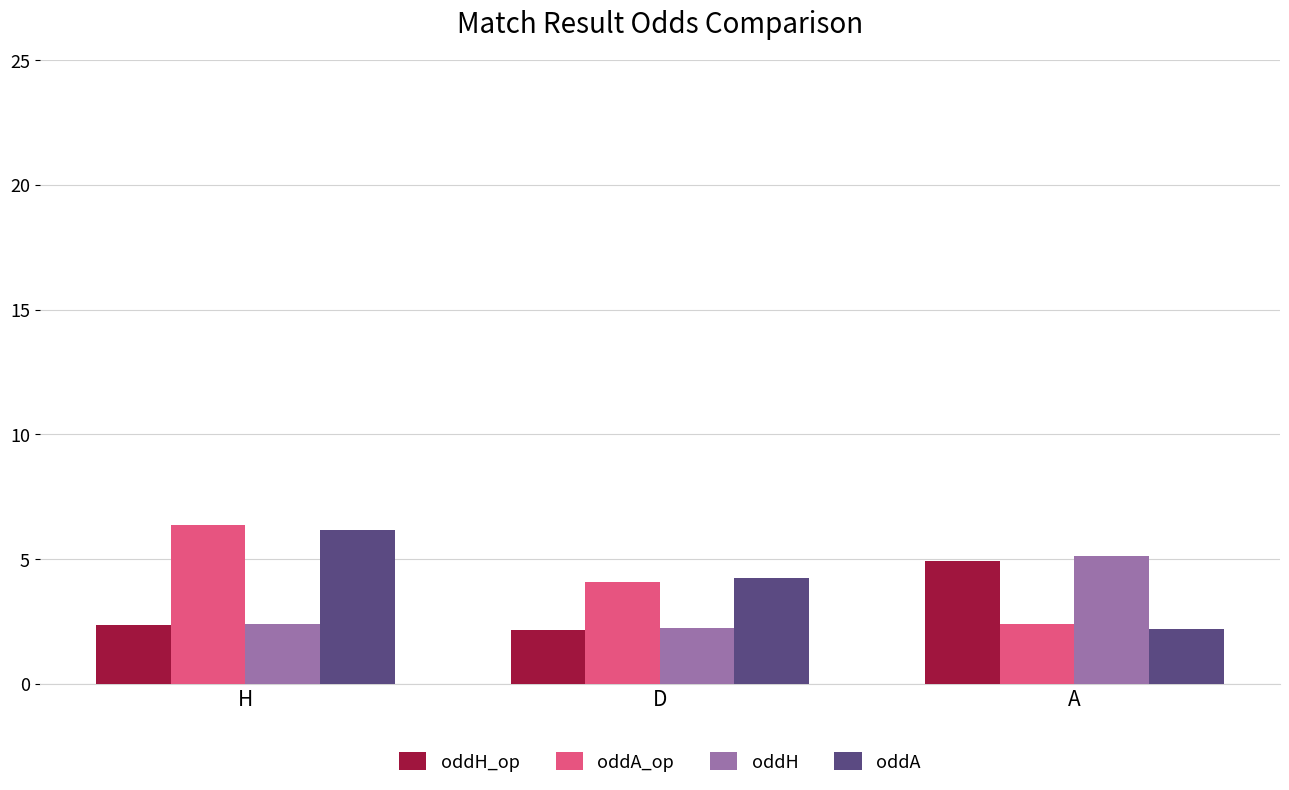

Reading left to right, what are all the values shown in this chart?

oddH_op: H=2.3	D=2.2	A=4.9
oddA_op: H=6.3	D=4.1	A=2.4
oddH: H=2.4	D=2.2	A=5.1
oddA: H=6.2	D=4.2	A=2.2